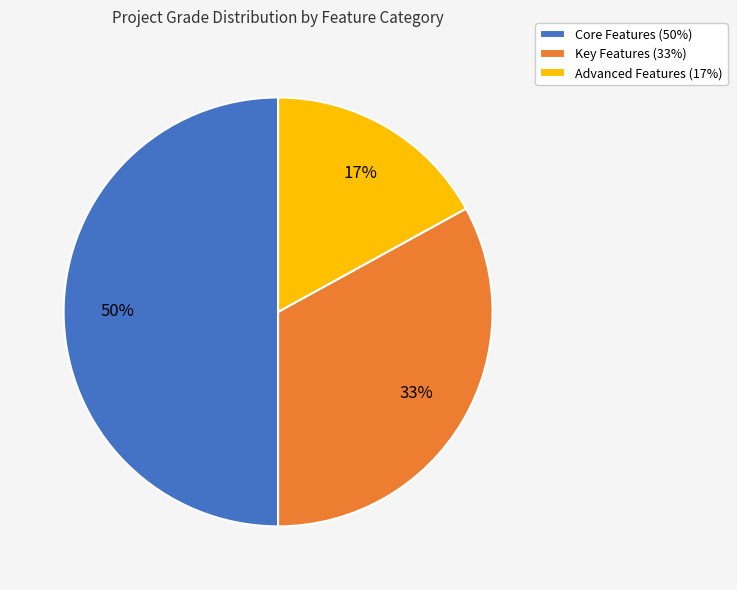

To the nearest percent, what is the combined percentage of Core Features (50%) and Key Features (33%)?

83%